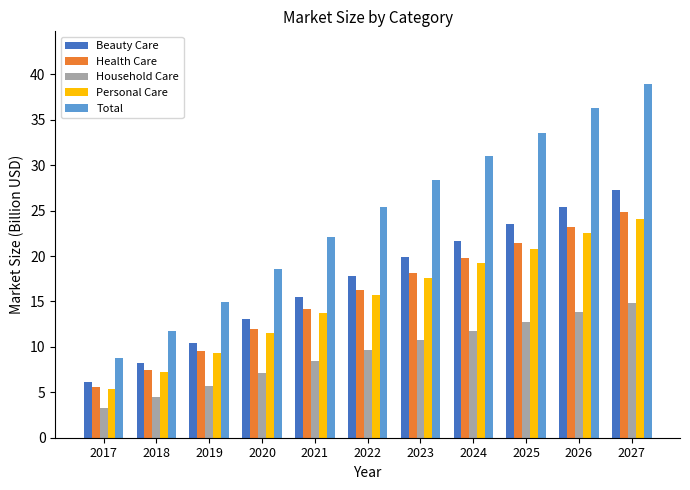

What is the total value across all series at 2022?

84.7